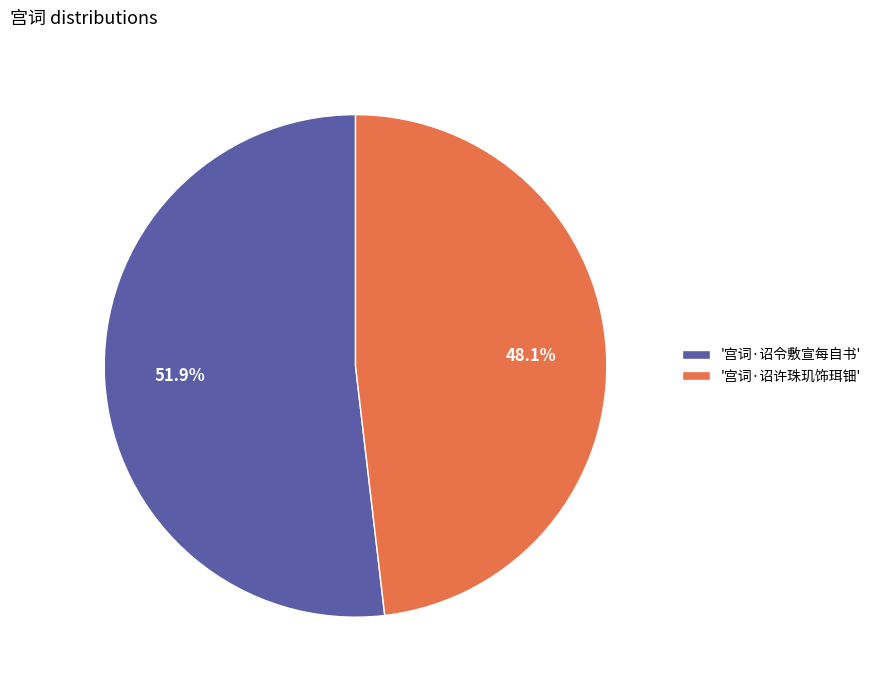

What is the total percentage of '宫词·诏令敷宣每自书' and '宫词·诏许珠玑饰珥钿'?

100.0%